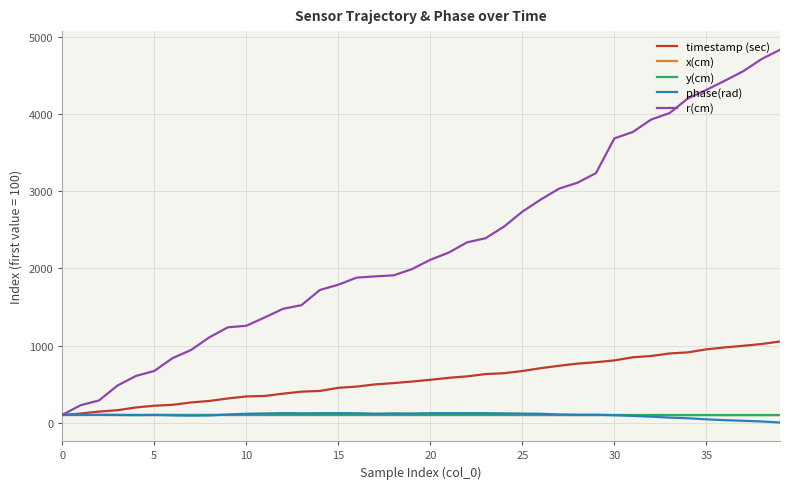

Which series has the widest spread of values?

r(cm)